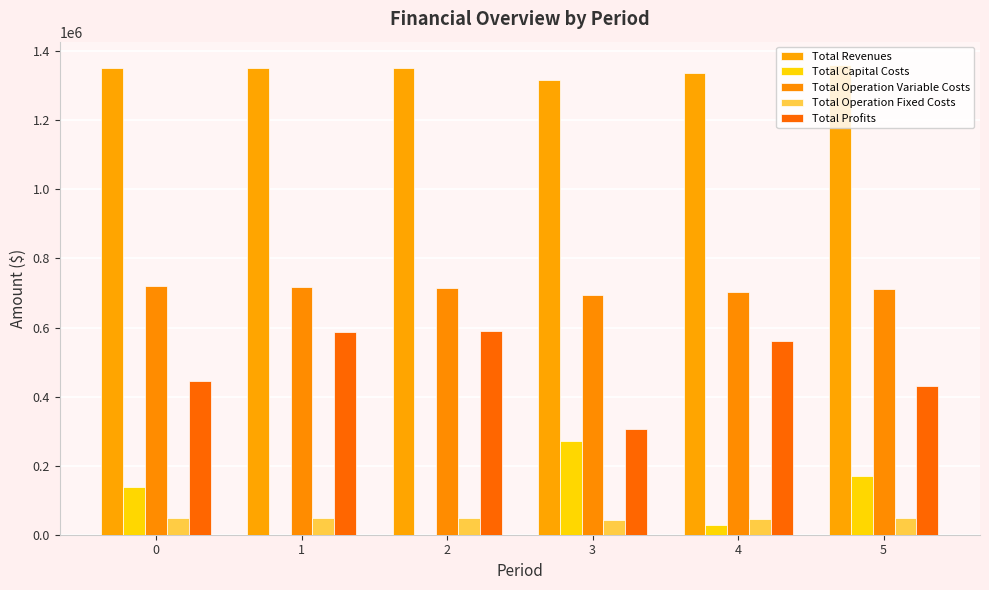

Are the bars grouped side by side (vs. stacked)?

Yes